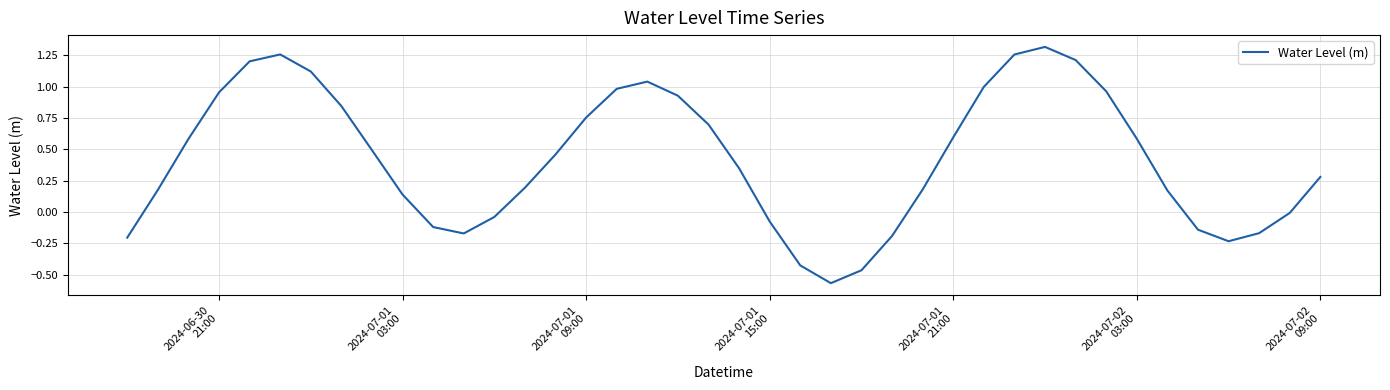

What is the minimum value shown in the chart?

-0.6